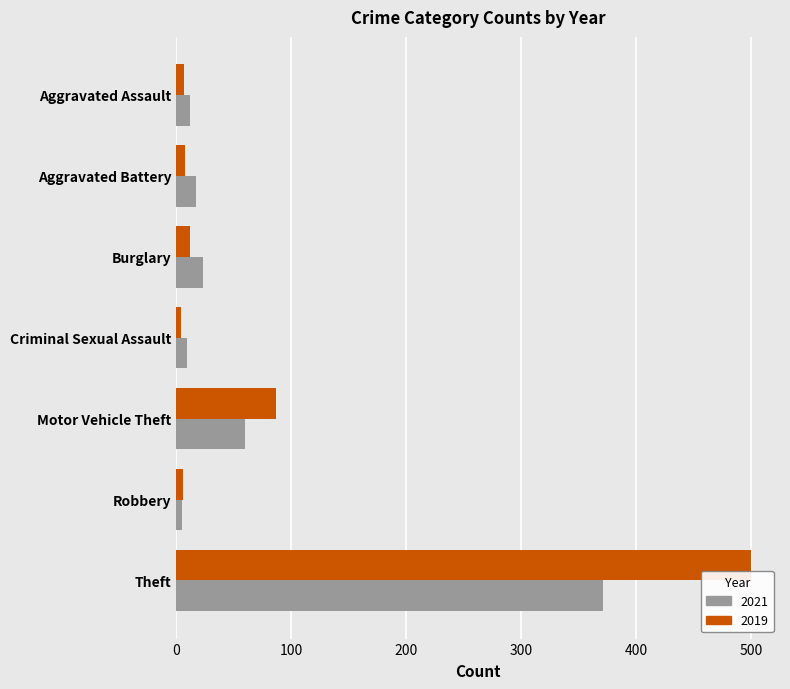

What is the average value of the 2019 series?

89